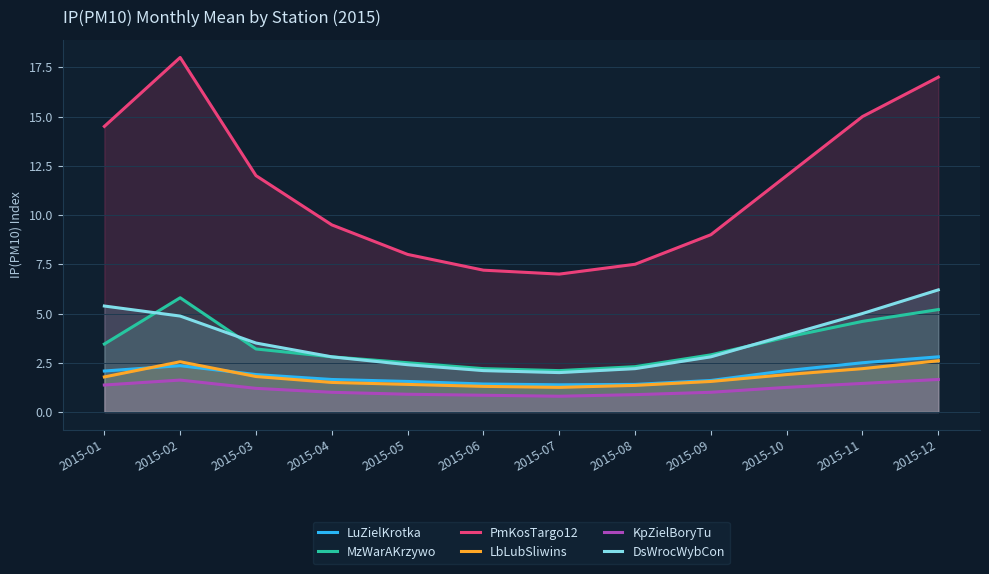

At 2015-12, list the series in order from smallest to largest.

KpZielBoryTu, LbLubSliwins, LuZielKrotka, MzWarAKrzywo, DsWrocWybCon, PmKosTargo12